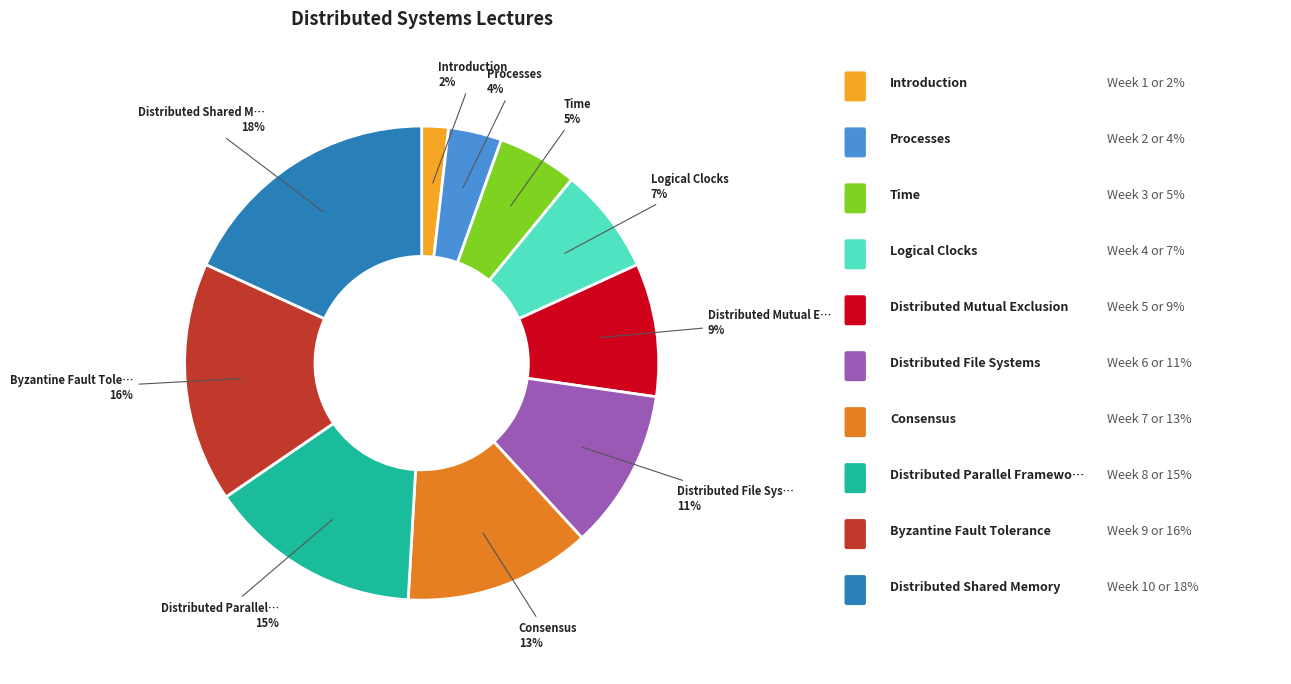

Is there any slice that represents more than half of the pie?

No